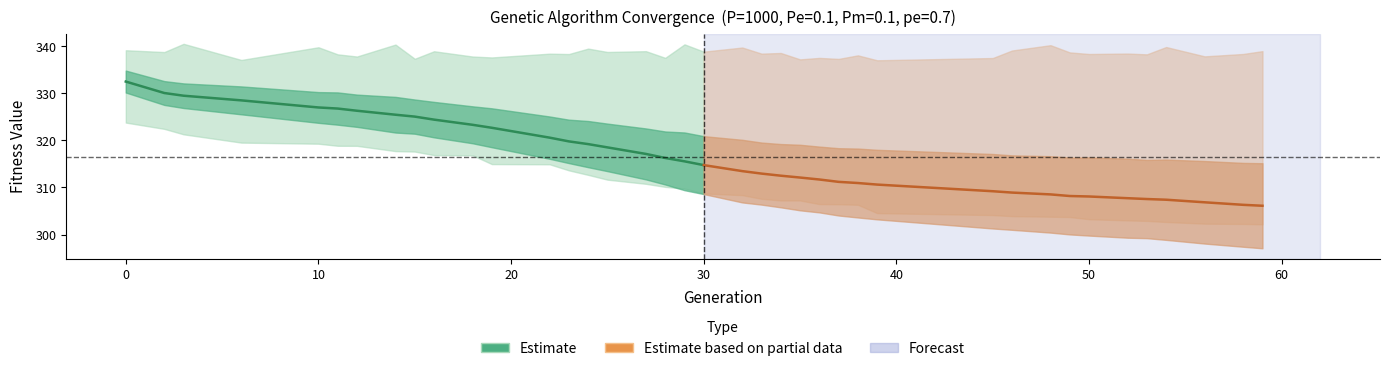

What is the highest value of the Estimate series?

332.5